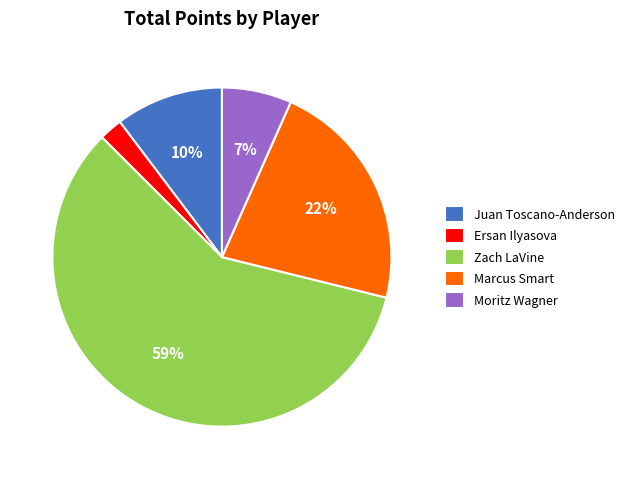

To the nearest percent, what is the difference between the Zach LaVine and Moritz Wagner slice percentages?

52%